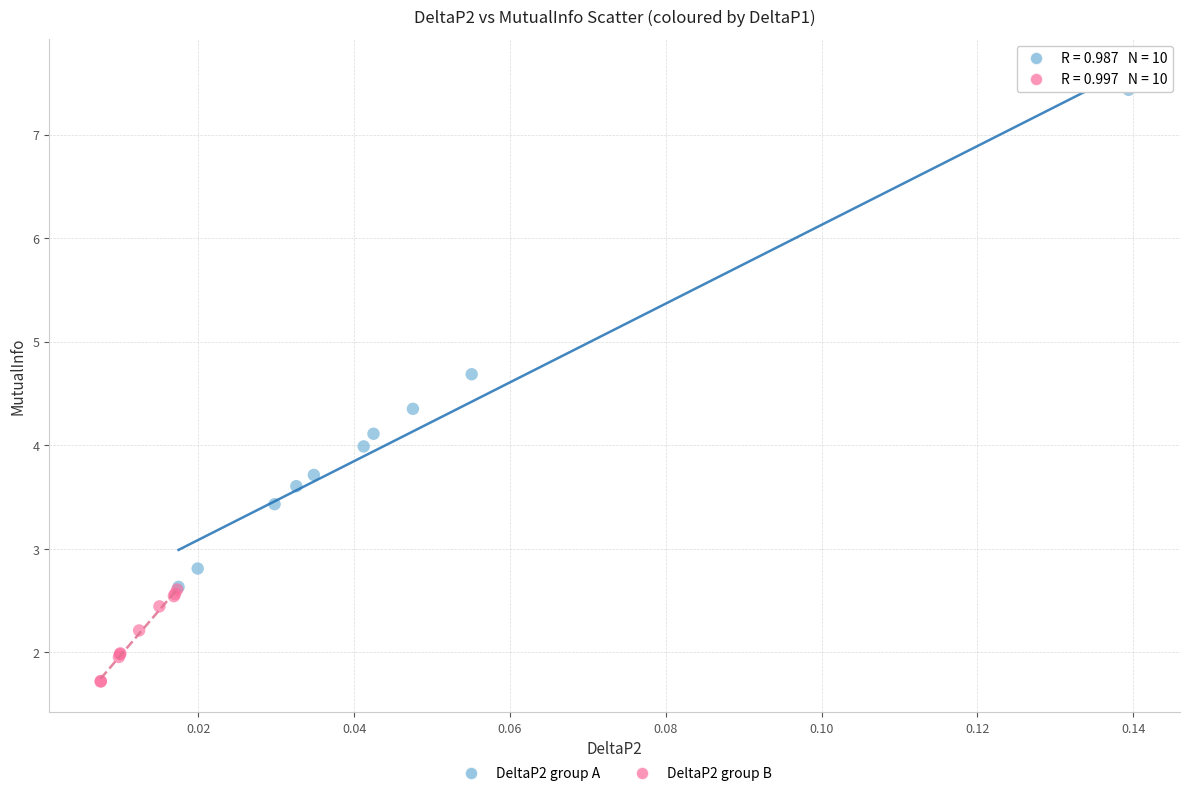

Which series reaches the maximum Y coordinate?

DeltaP2 group A